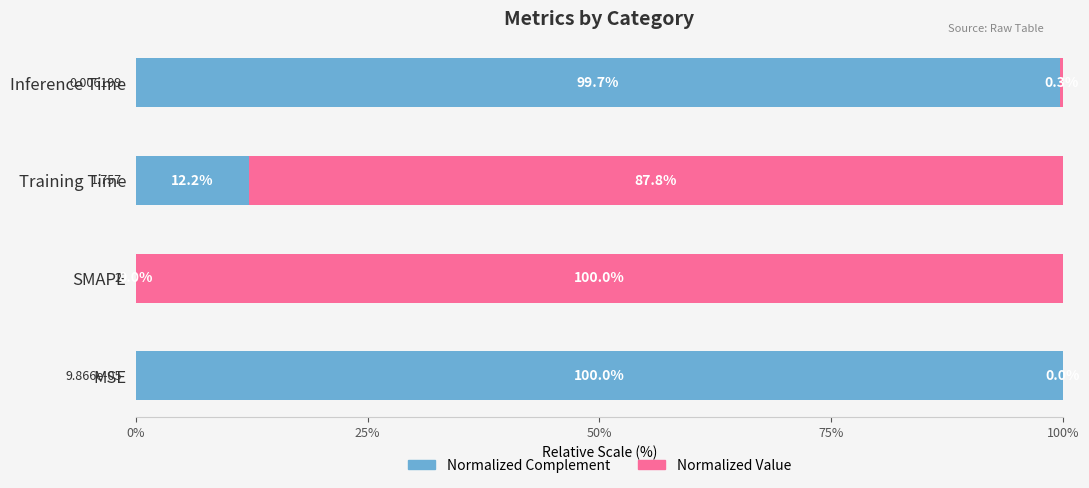

Where is Normalized Complement nearest to the value 49?

Training Time